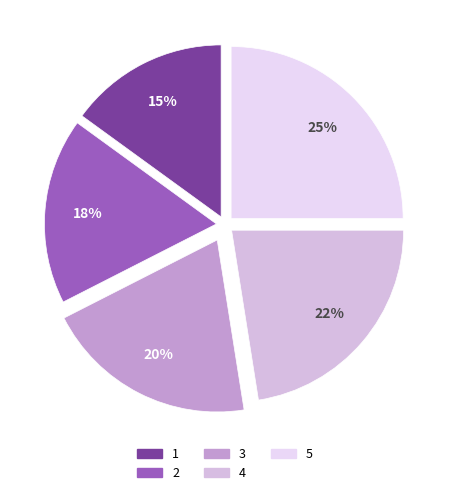

True or false: 4 accounts for 22% of the total.

True